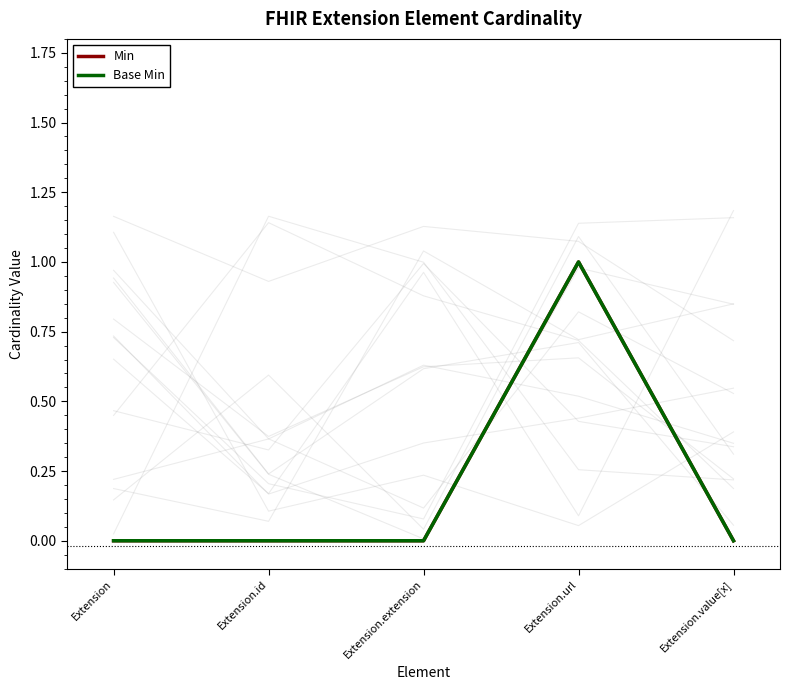

Is the value of Base Min at Extension greater than the value of Min at Extension.id?

No